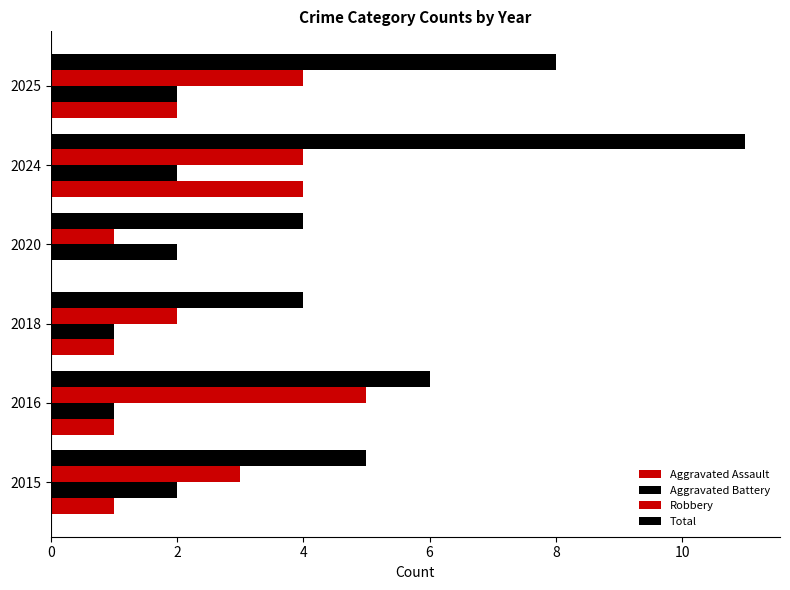

How many distinct data groups are displayed?

4